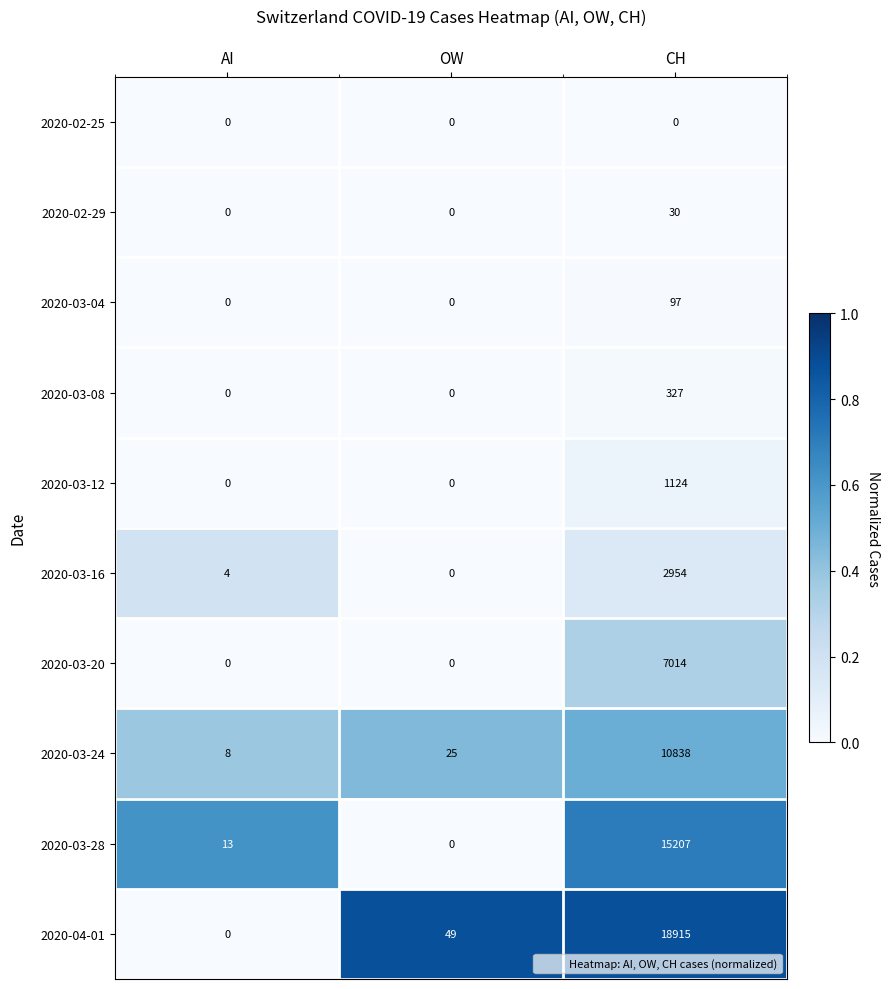

How many categories are shown in the chart?

3